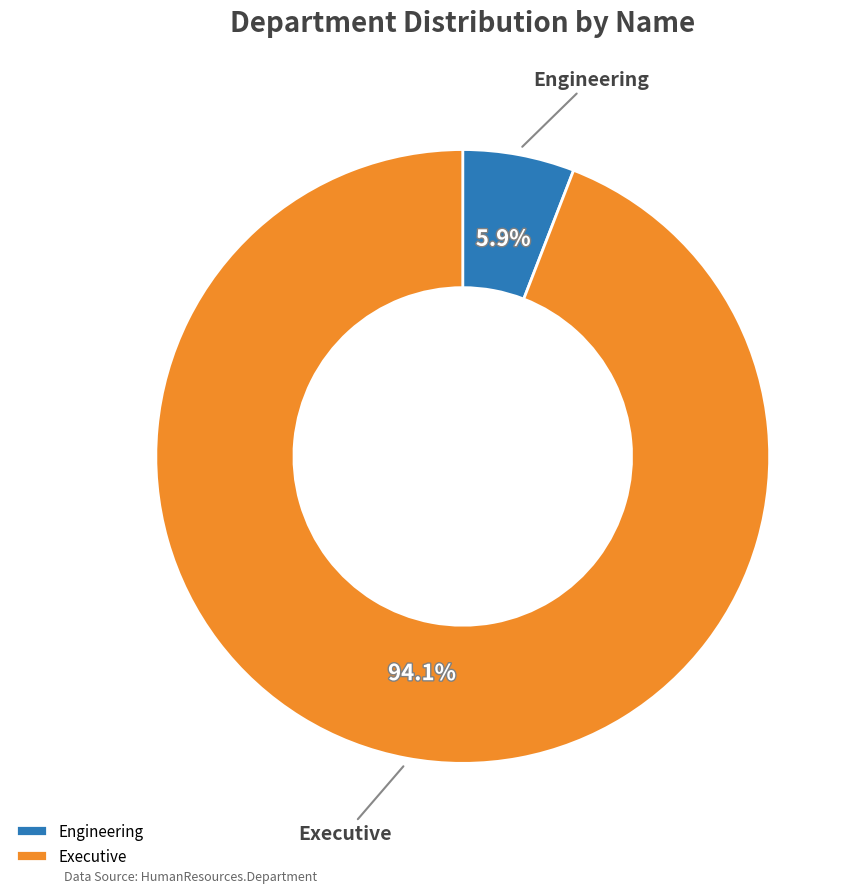

True or false: Engineering accounts for 1% of the total.

False